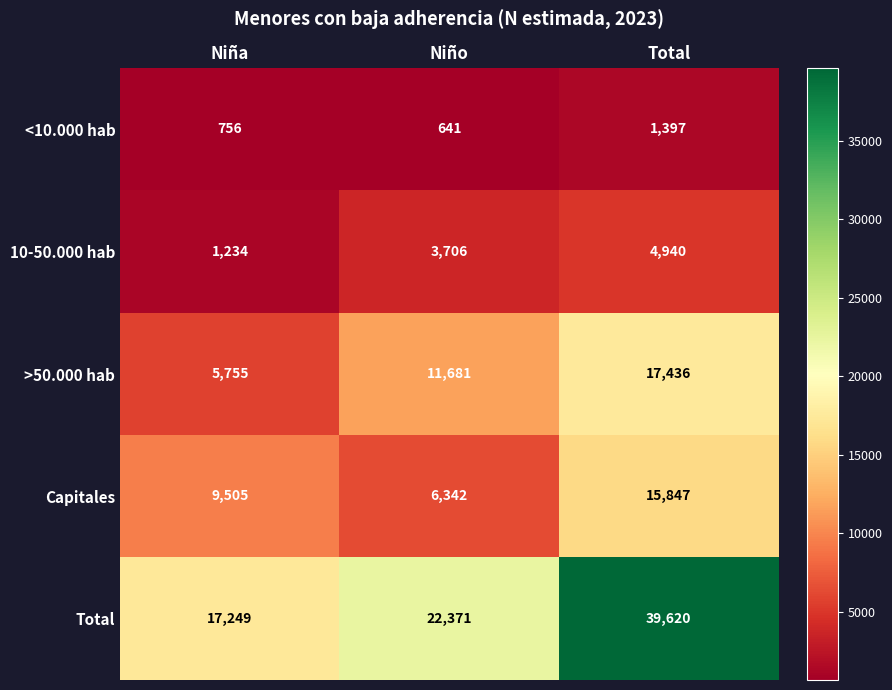

What is the difference between the Capitales values at Niña and Total?

6342